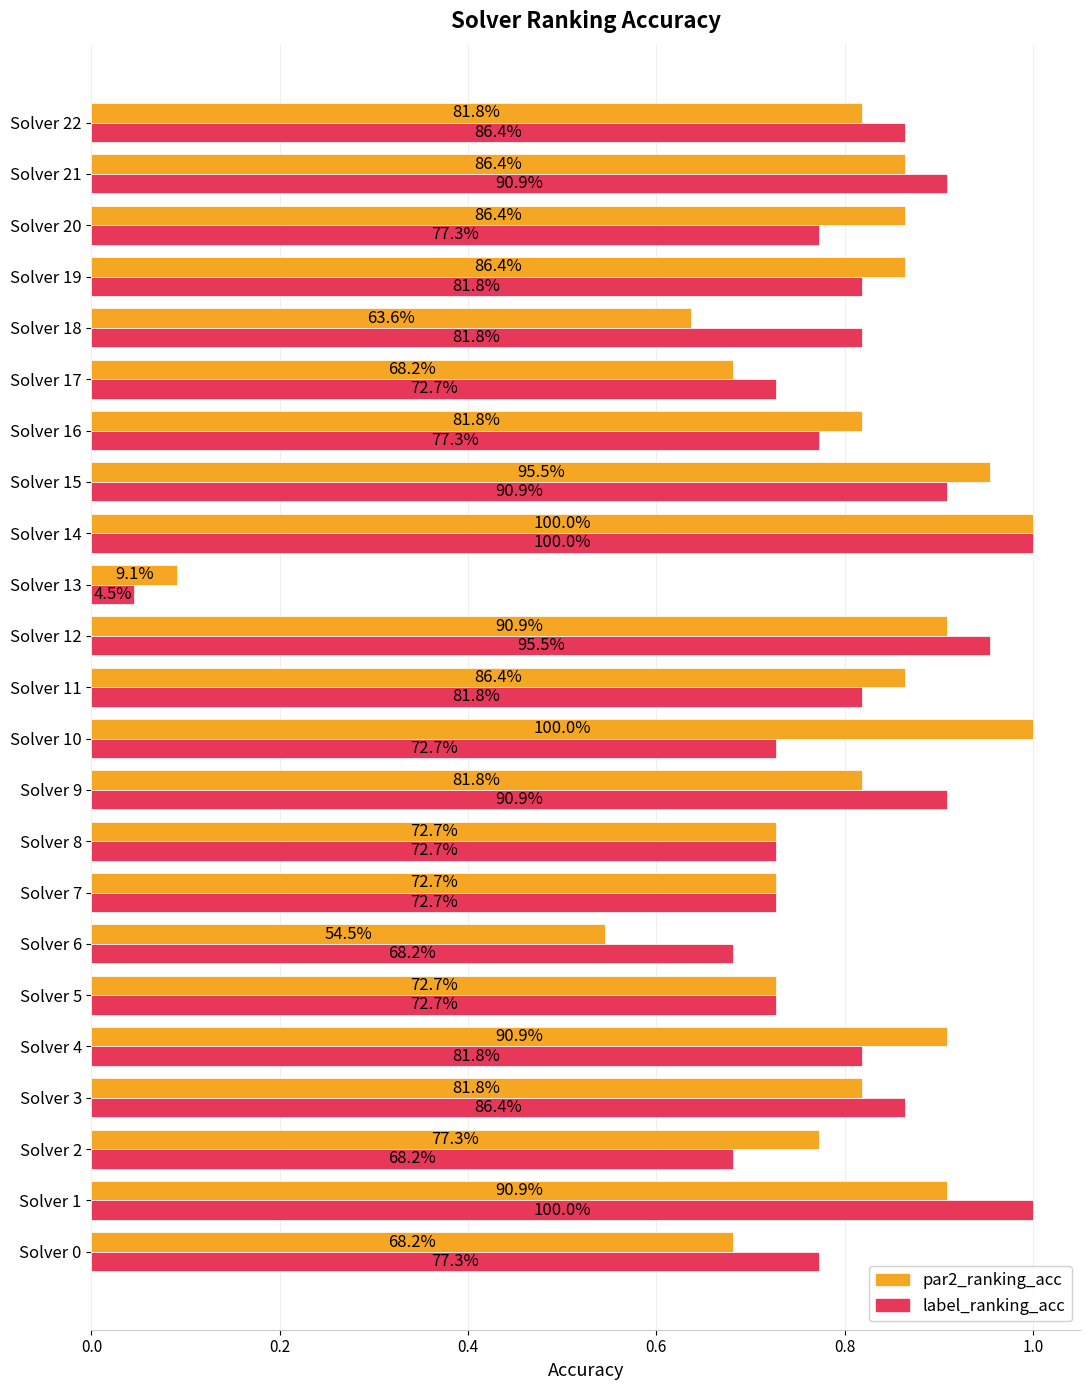

What is the maximum value shown in the chart?

1.0